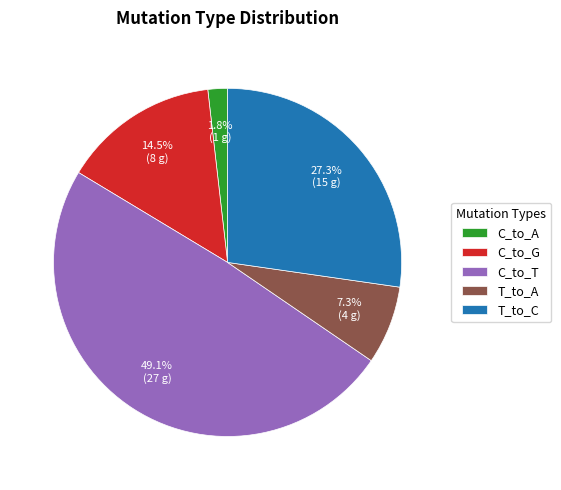

Is there a majority slice in this chart?

No